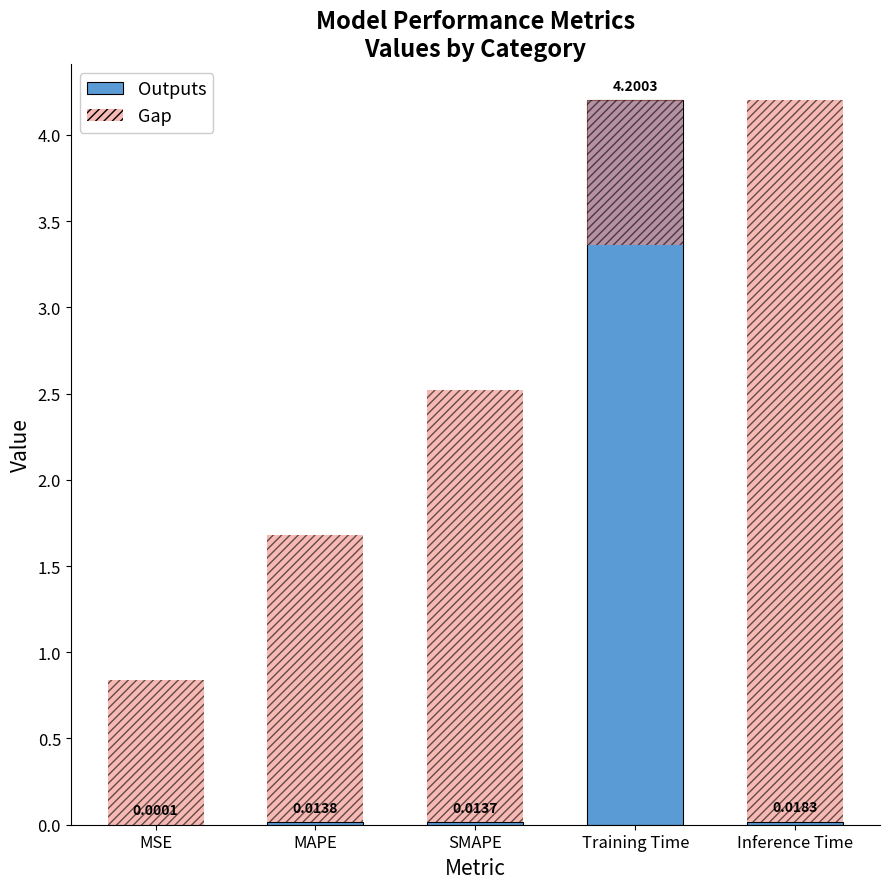

At which category does the chart reach its peak across all series?

Training Time